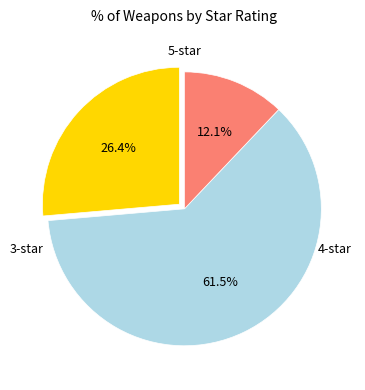

Is there a majority slice in this chart?

Yes